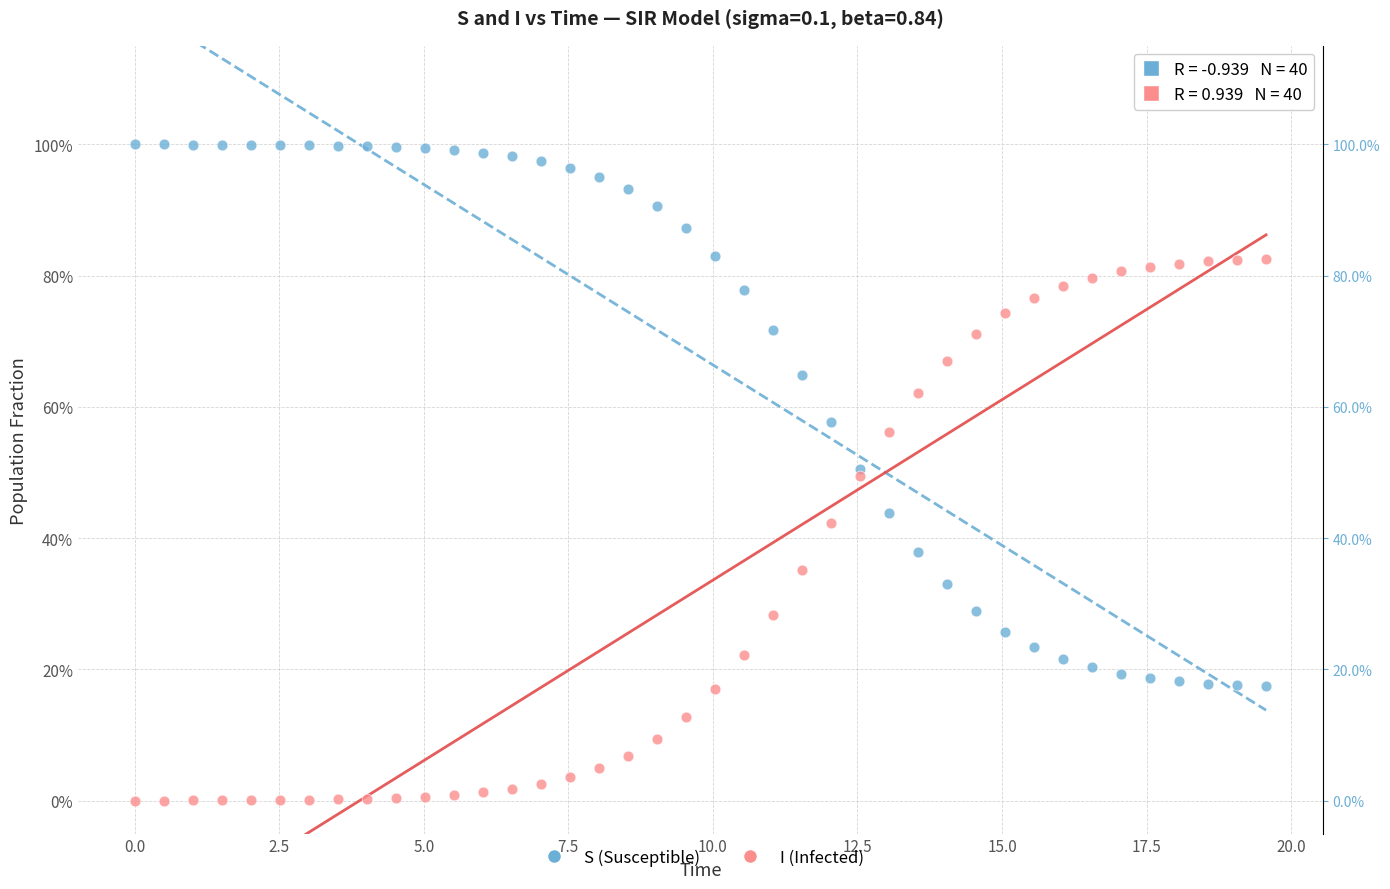

Which series reaches the maximum Y coordinate?

S (Susceptible)